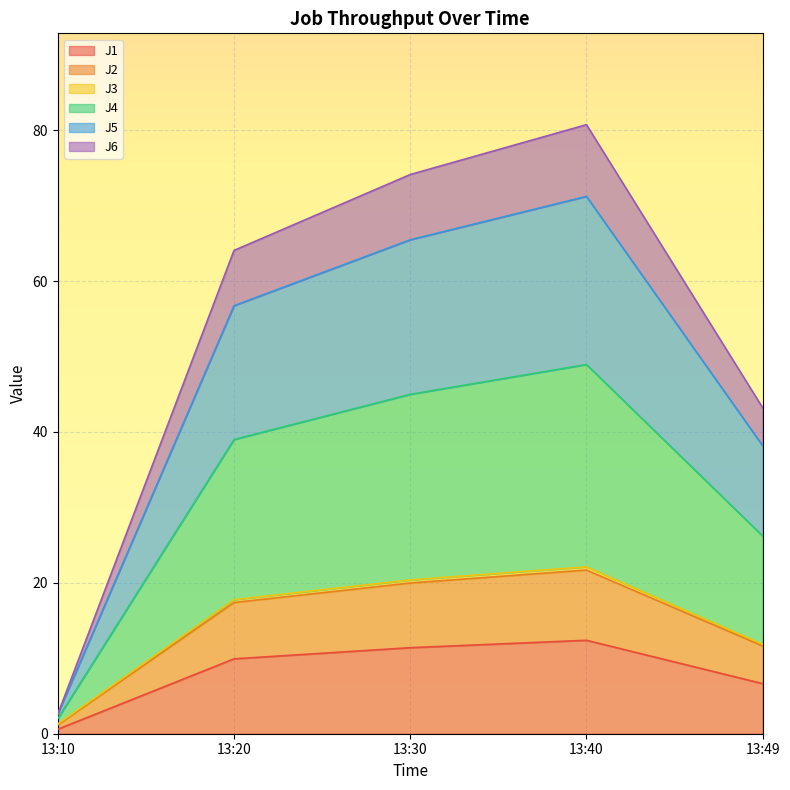

Rank the categories by J5 value from highest to lowest.

13:40, 13:30, 13:20, 13:49, 13:10